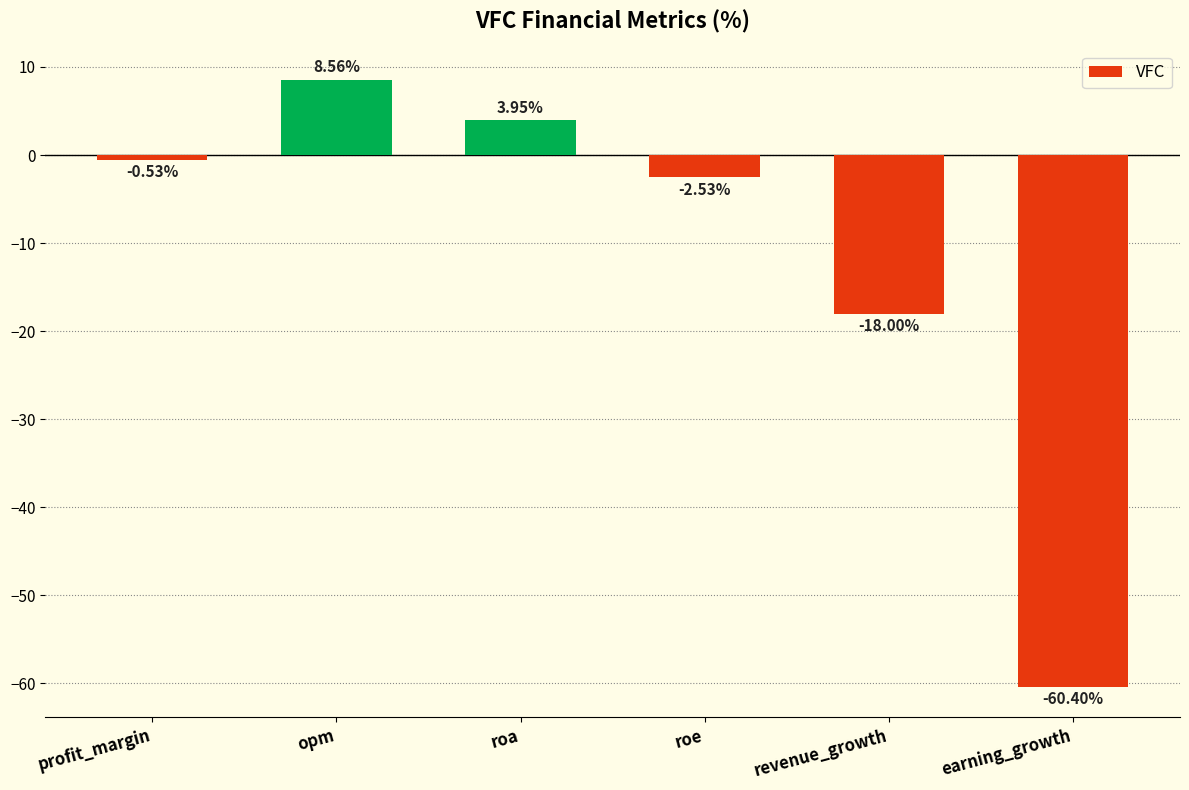

What position from the left is opm?

2